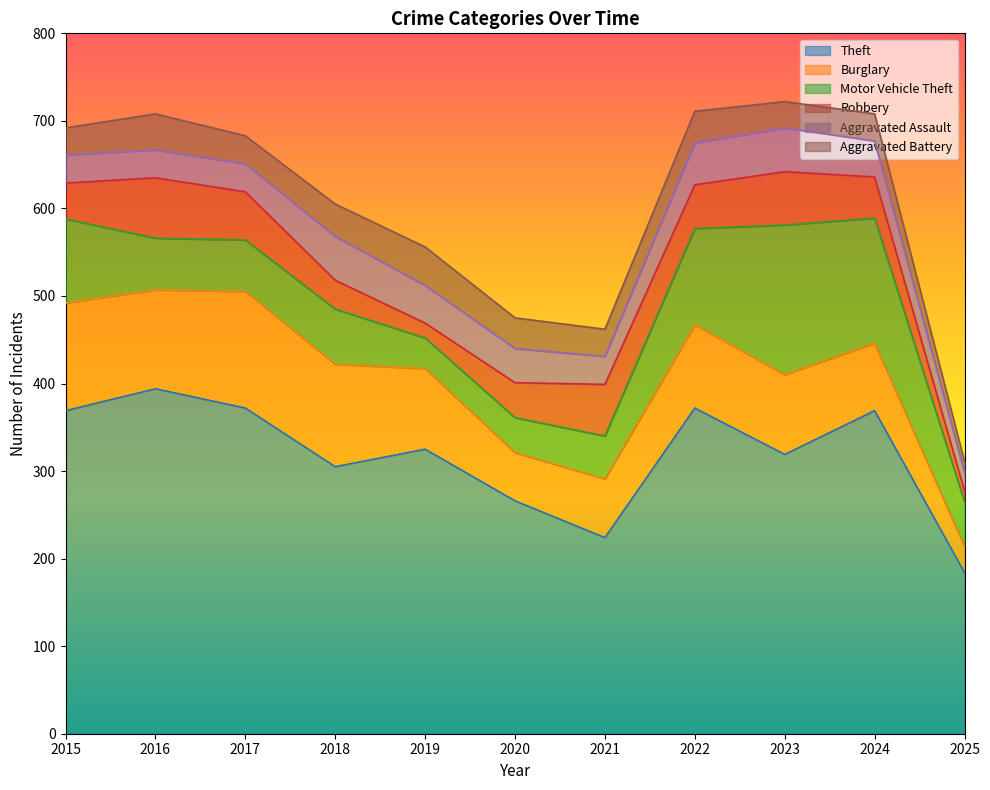

Is the value of Burglary at 2025 greater than the value of Aggravated Assault at 2016?

No